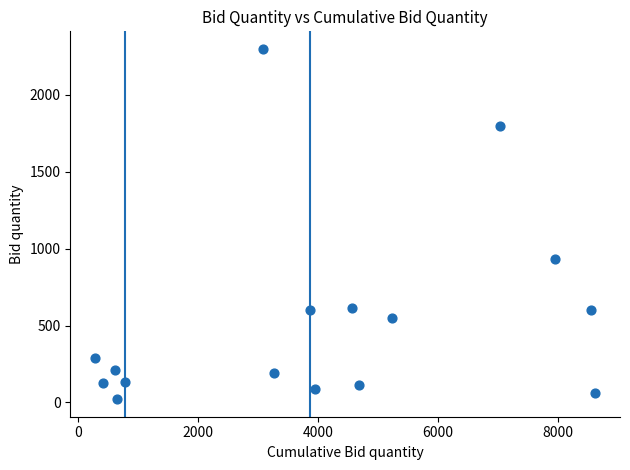

What is the range of Y values (max minus min)?

2279.0